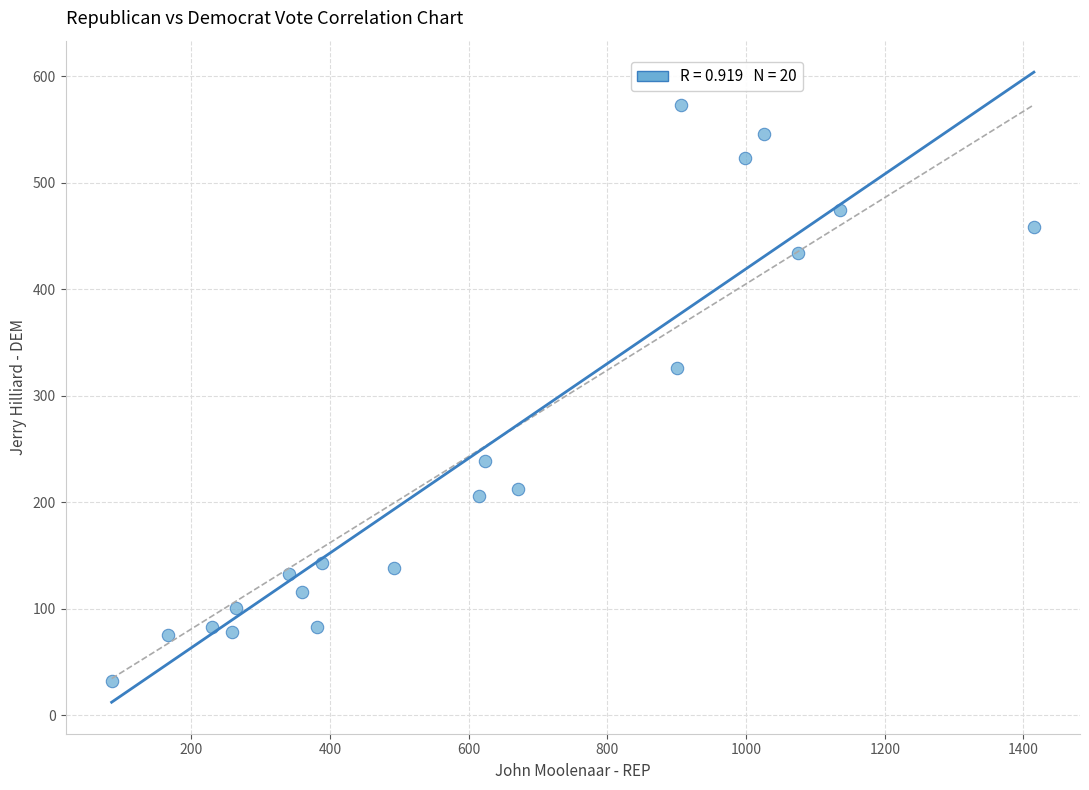

What is the range of Y values (max minus min)?

541